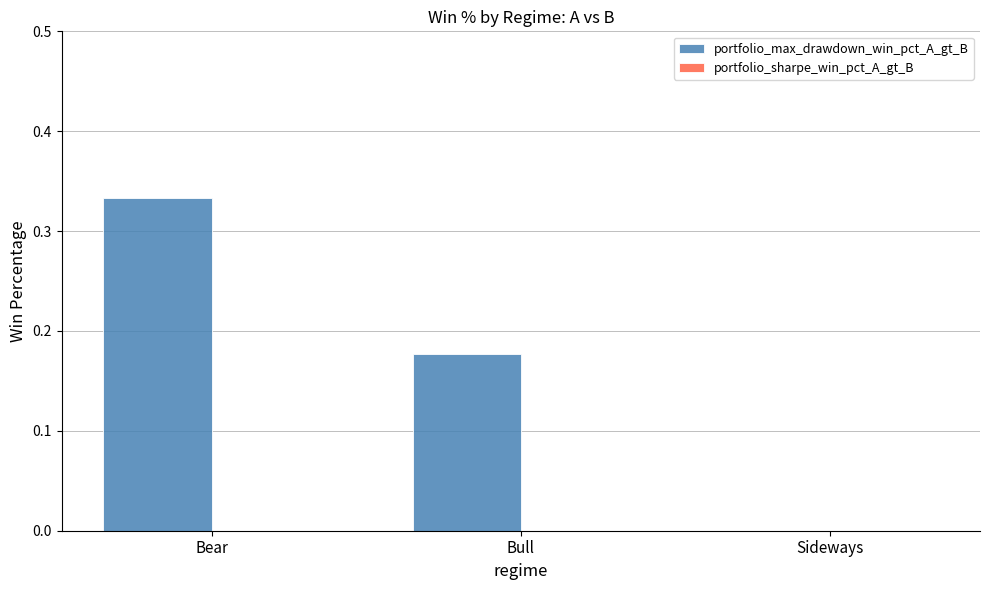

What is the sum of all values?

0.5